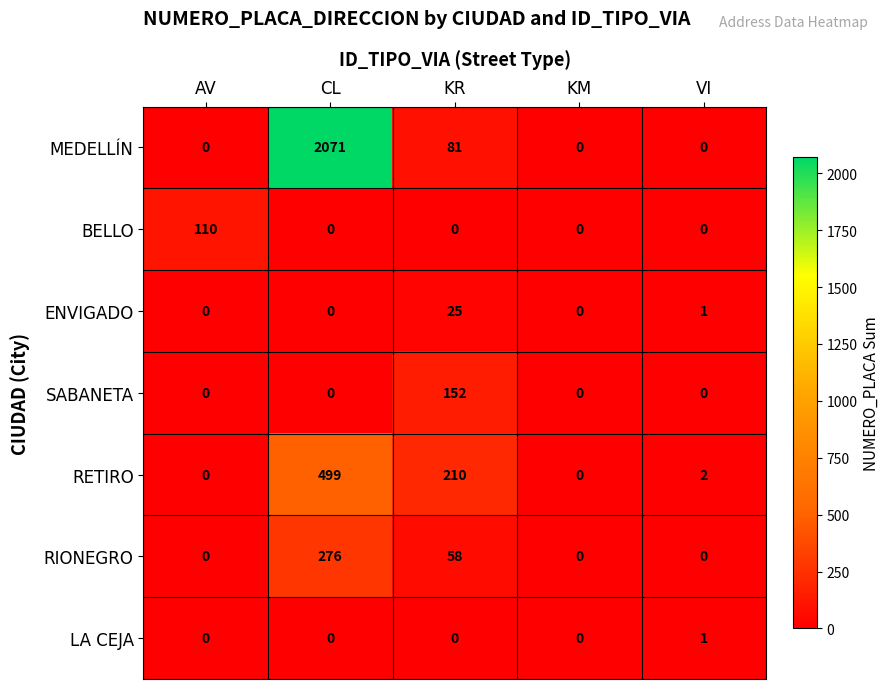

Is it true that RIONEGRO equals -182 at AV?

False